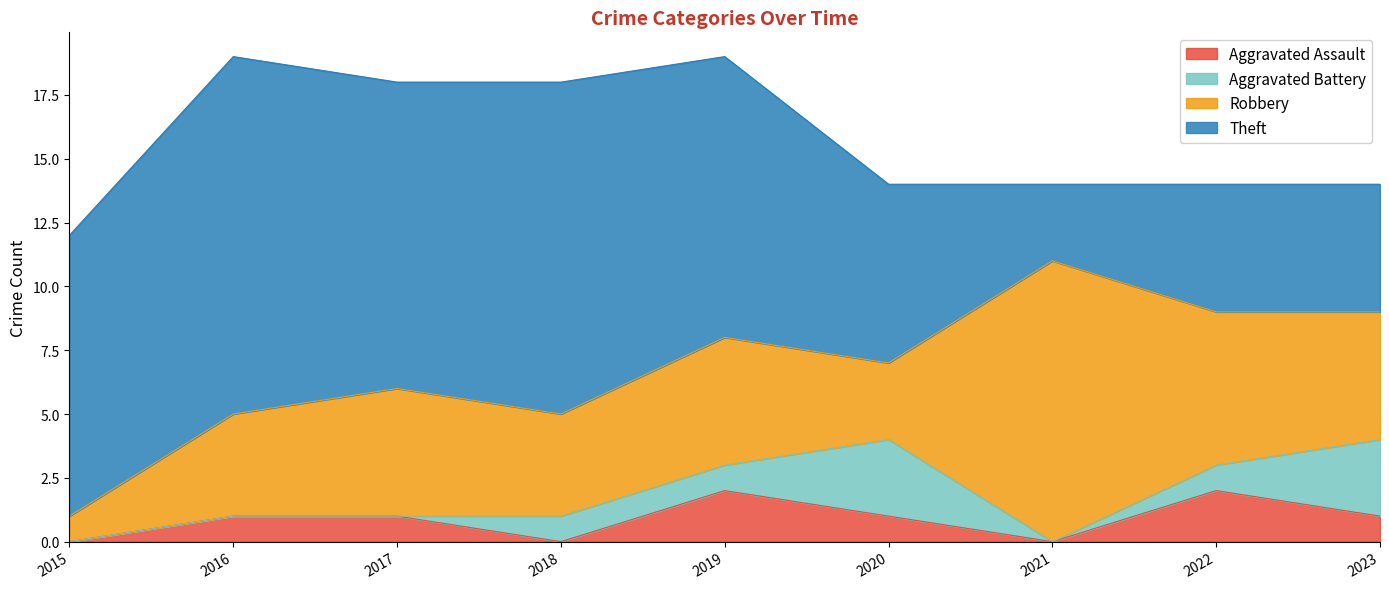

What is the sum of all Aggravated Assault values?

8